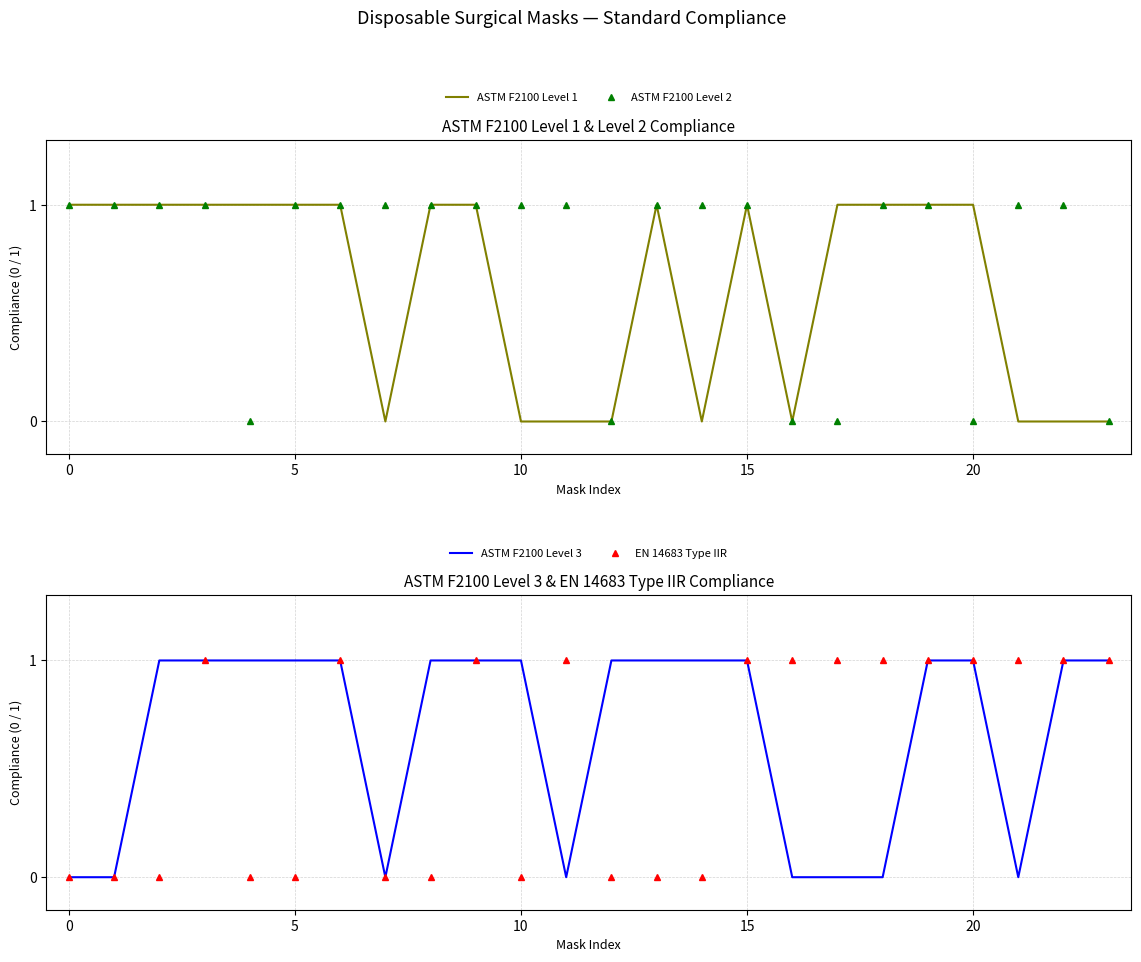

How many lines are shown in the chart?

4